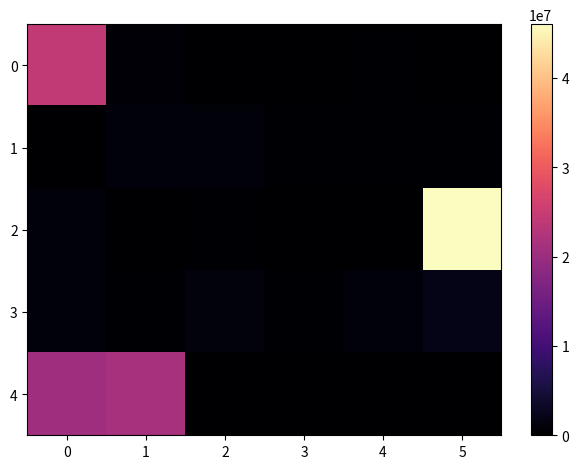

Reading right to left, extract all data points from this chart.

0: 5=123624	4=274832	3=167534	2=100450	1=543443	0=24428648
1: 5=203710	4=336784	3=339625	2=812665	1=982824	0=96250
2: 5=46004400	4=156060	3=136425	2=249610	1=51756	0=849528
3: 5=2046840	4=748500	3=226588	2=1119888	1=325018	0=1042860
4: 5=0	4=0	3=0	2=0	1=21510752	0=20496456